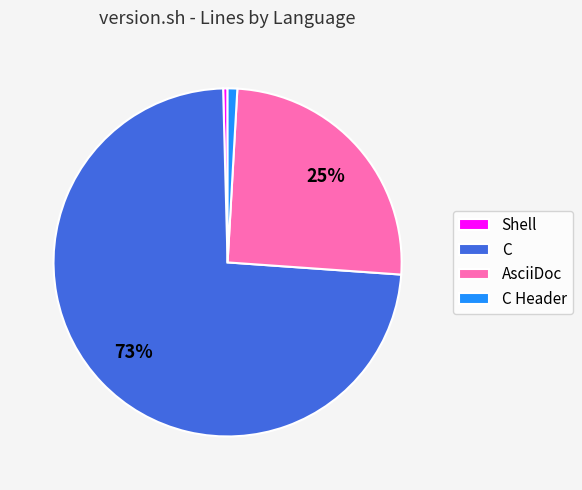

To the nearest percent, what is the combined percentage of C and Shell?

74%